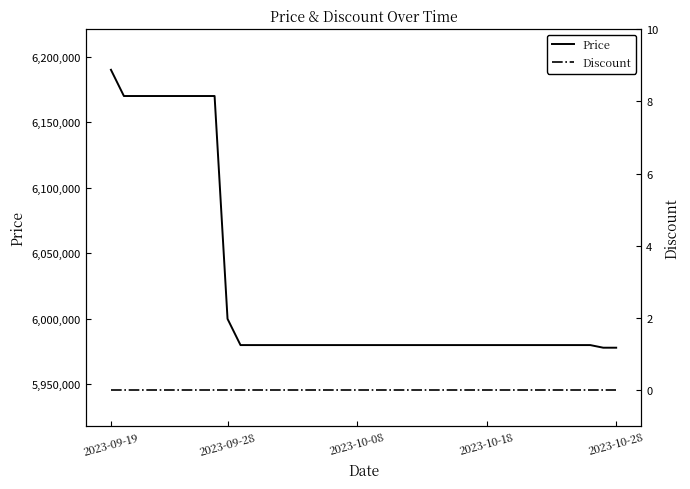

What position from the right is 7?

33